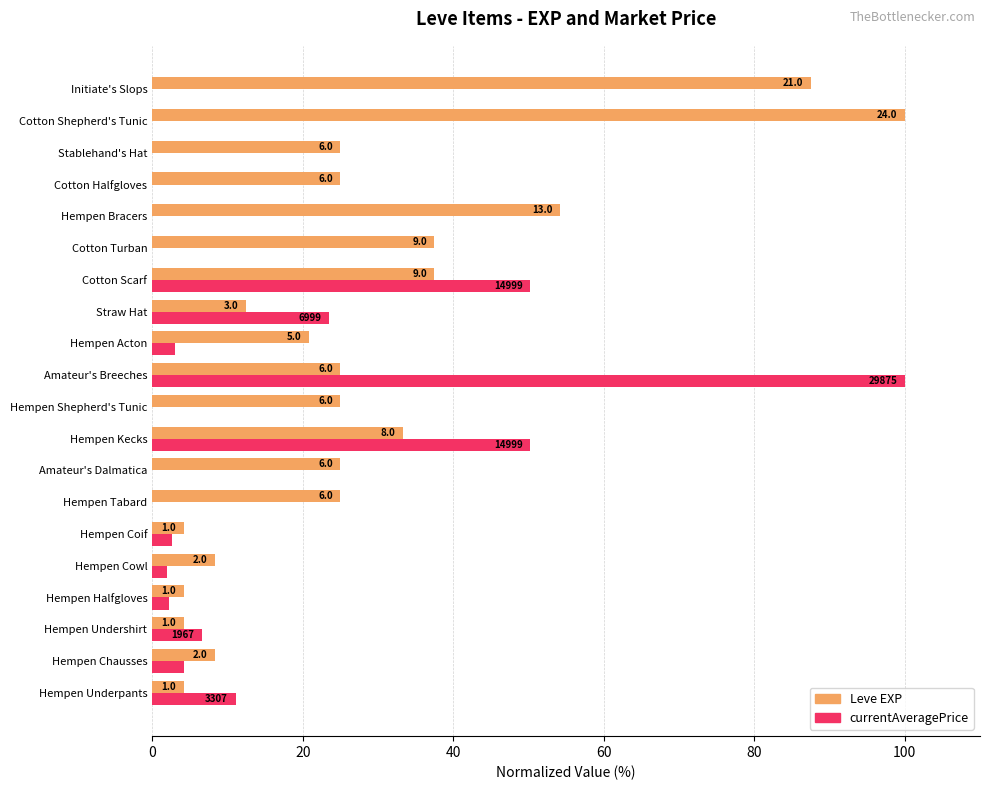

What is the value of the currentAveragePrice bar at the 2nd from the left?

4.2